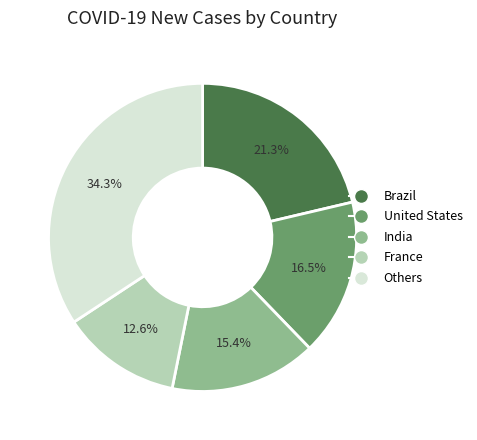

Rank the categories by value from highest to lowest.

Others, Brazil, United States, India, France